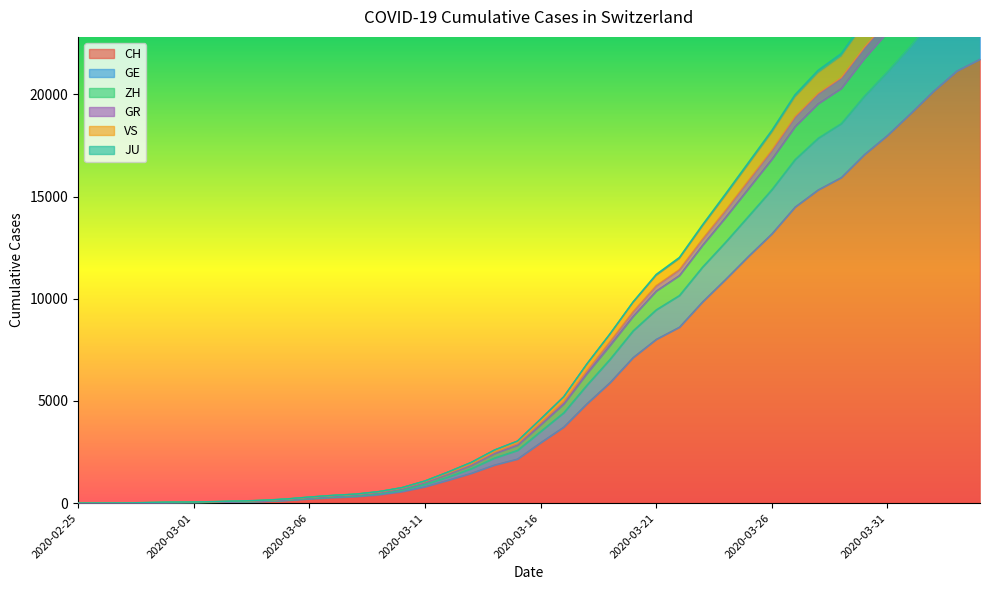

At which label does ZH first exceed 3921?

2020-03-17